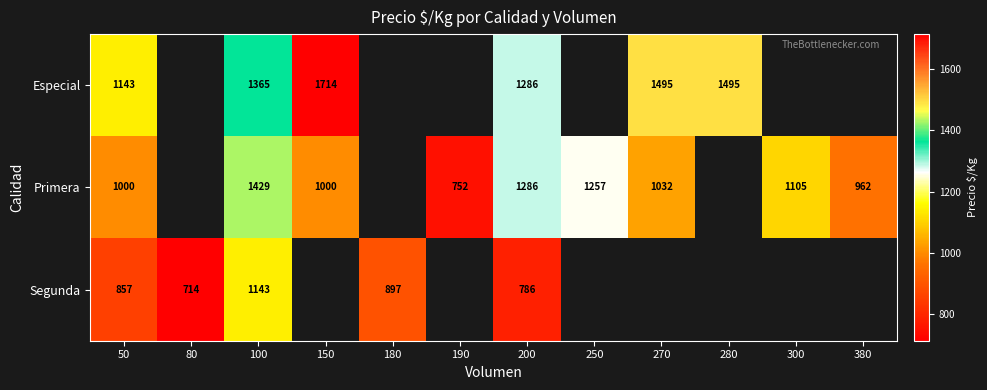

The Primera series shows 1000 at 50. True or false?

True